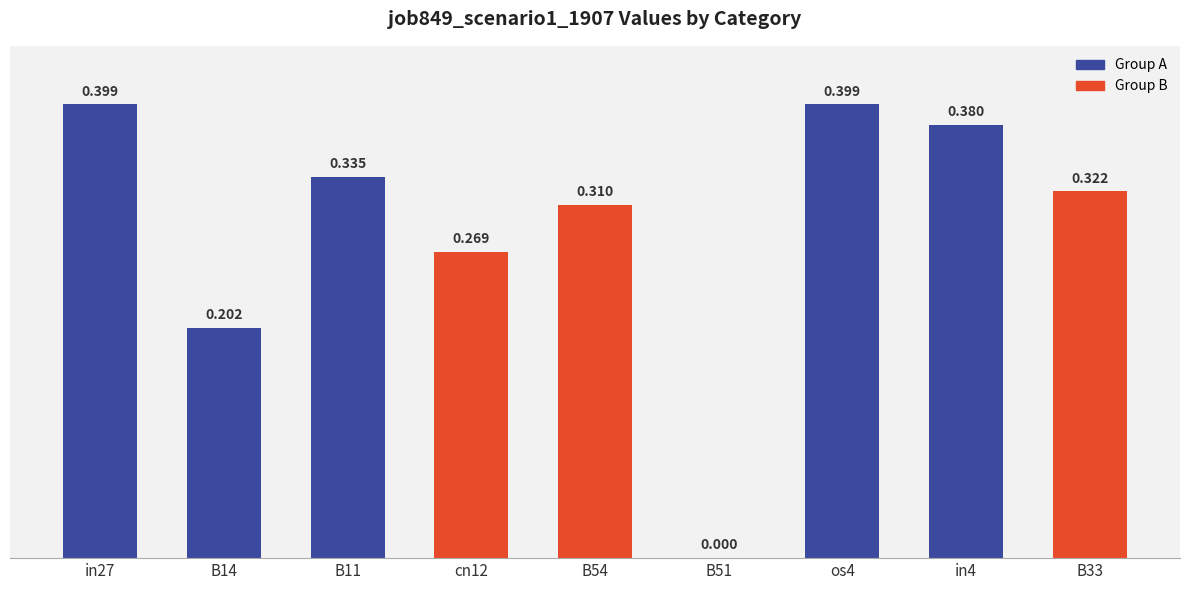

The chart shows a value of 0.3 at B54. True or false?

True